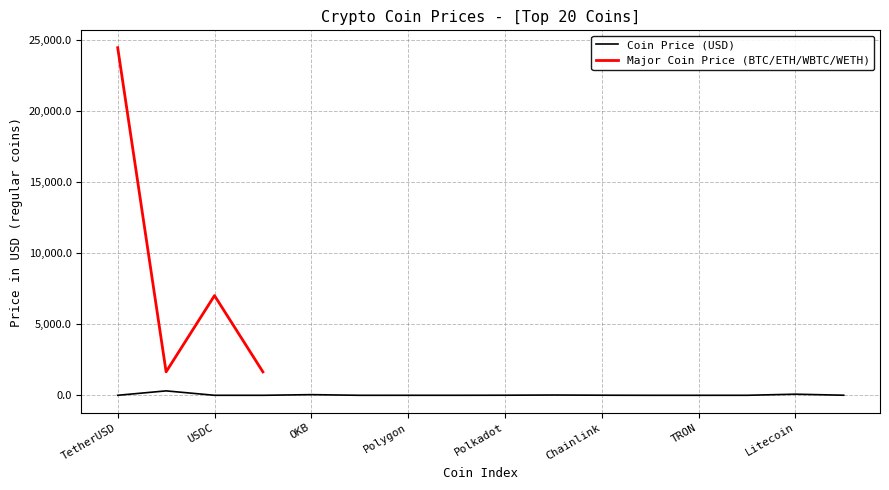

What is the change in value from Bitcoin to USDC?

-24446.8